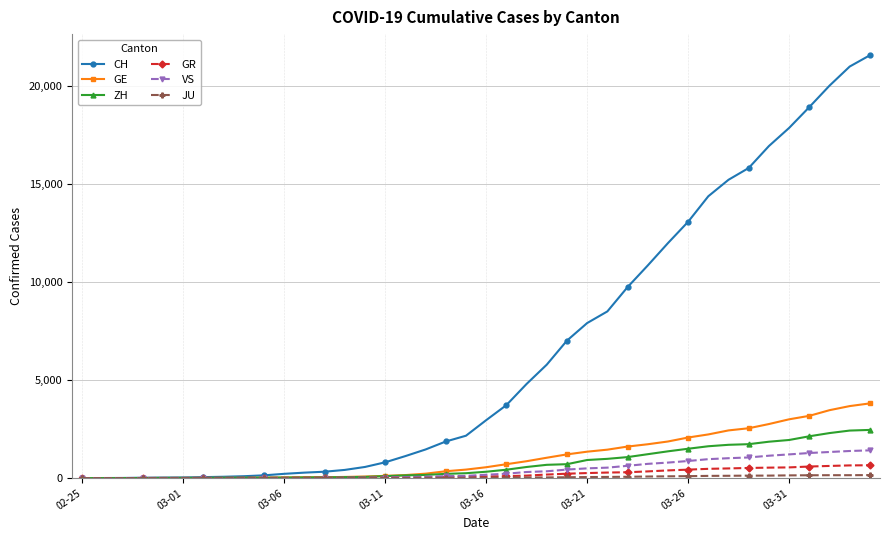

Which series has the largest total across all categories?

CH